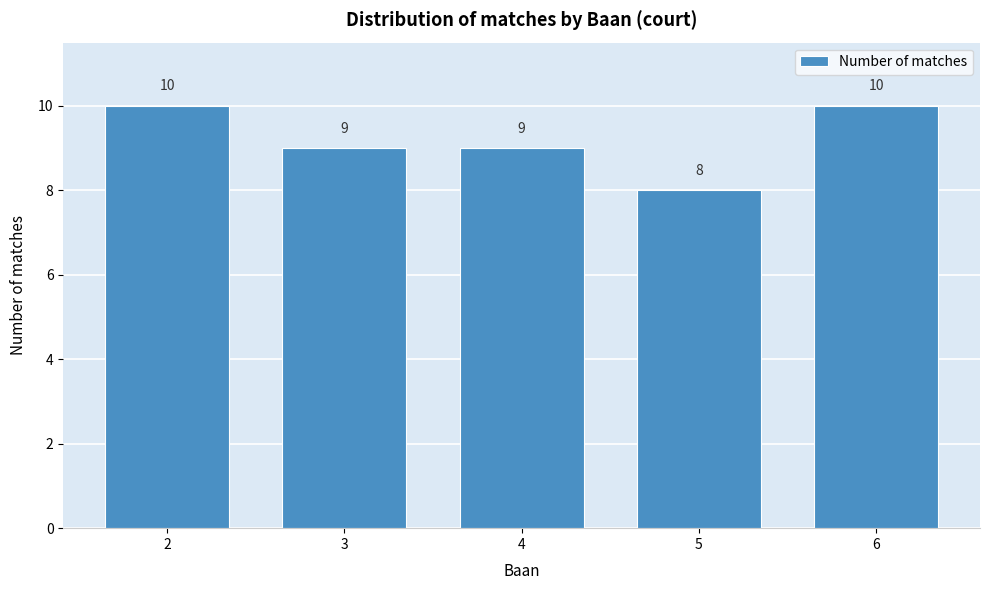

Reading left to right, transcribe all the data shown in this chart.

2=10	3=9	4=9	5=8	6=10